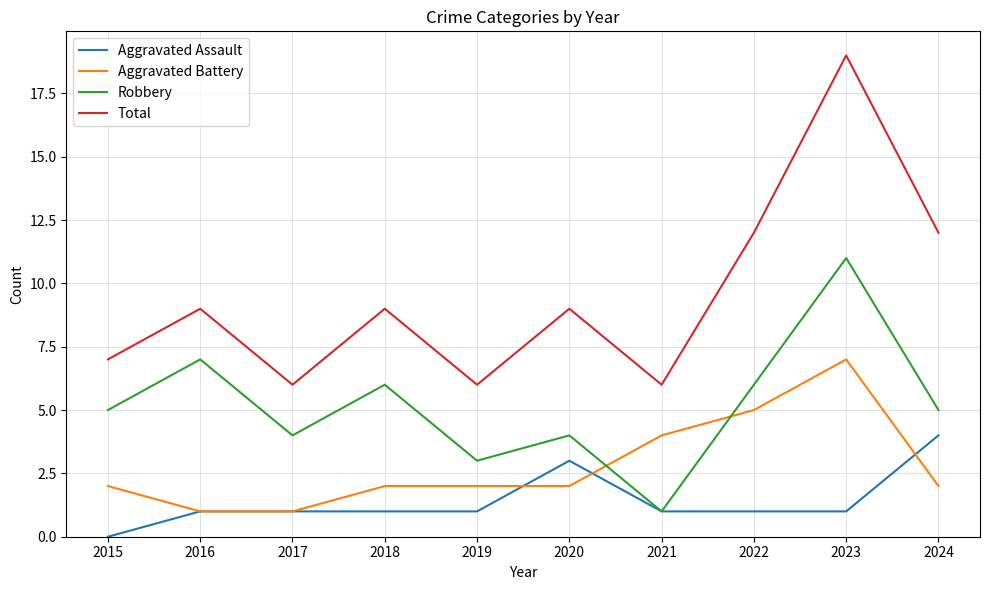

At which label does Aggravated Assault reach its minimum?

2015